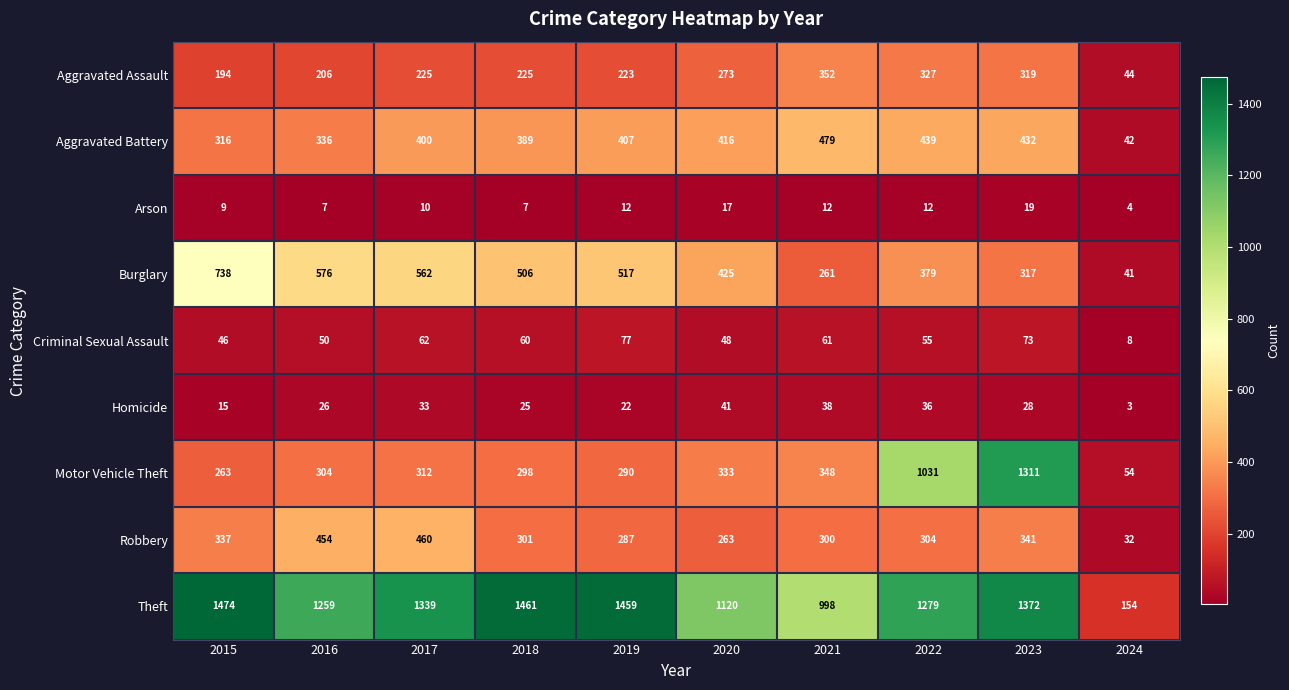

True or false: Arson has a value of 17 at 2020.

True